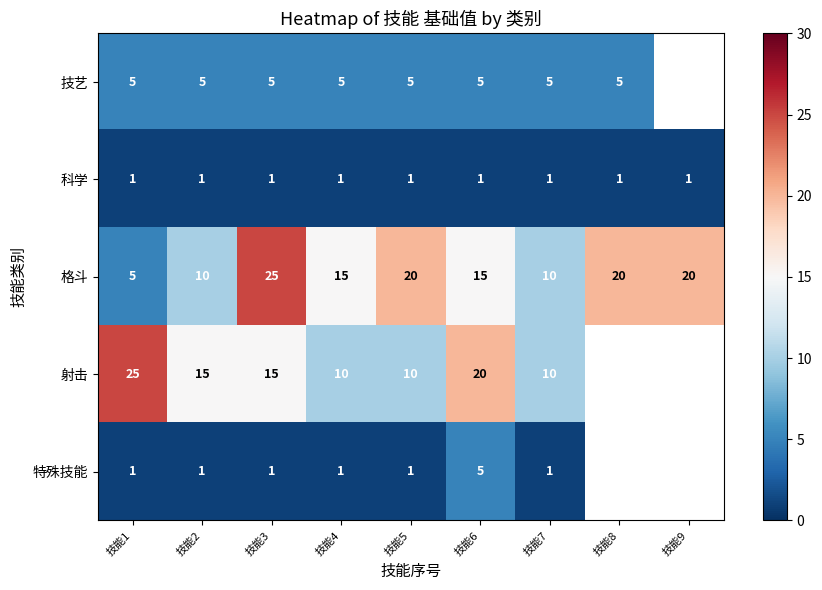

True or false: 射击 has a value of 3.4 at 技能2.

False